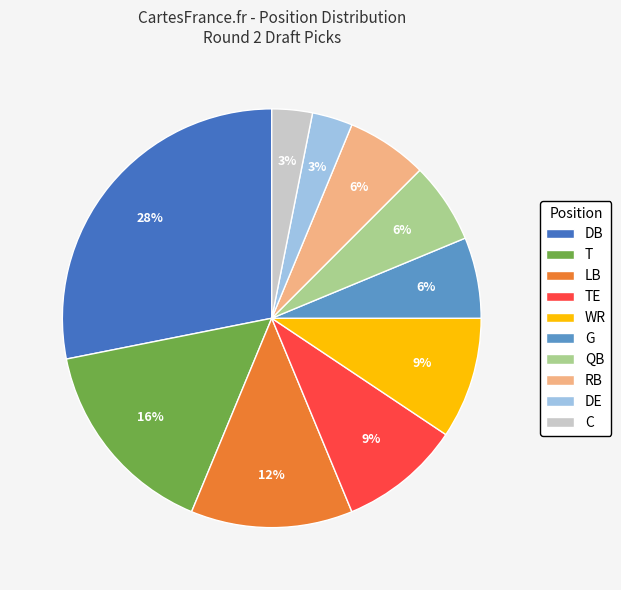

How many slices are in this pie chart?

10